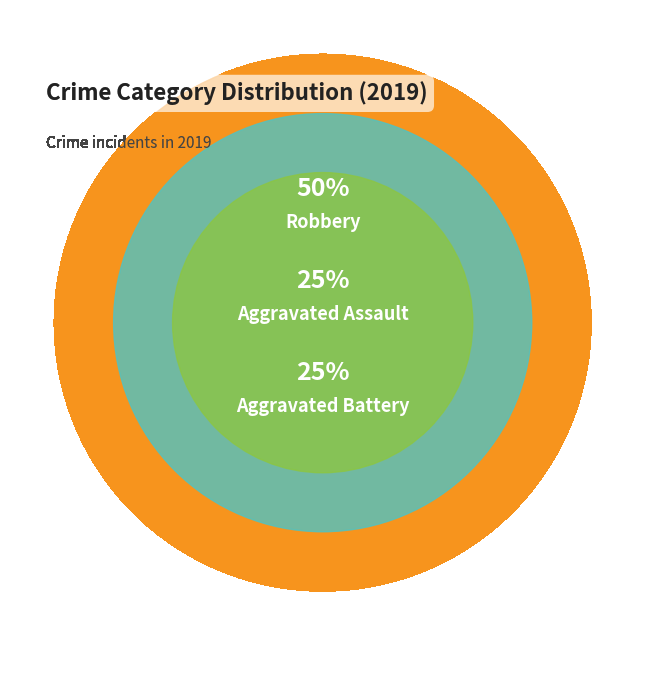

Does Aggravated Assault represent more than half of the total?

No